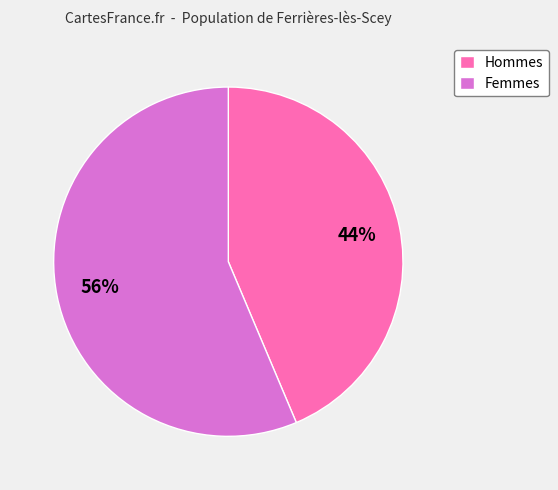

To the nearest percent, what is the average slice percentage?

50%